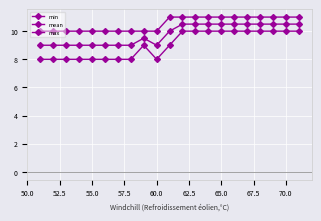

How many series are shown in this chart?

3